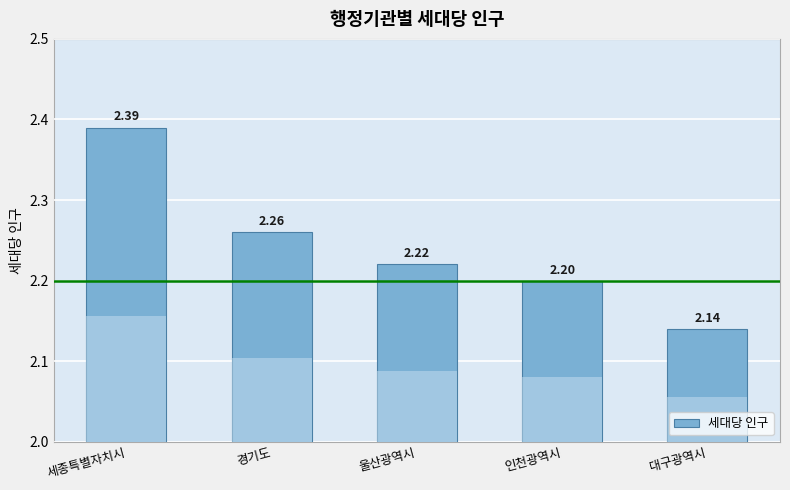

List the labels in order of value, largest first.

세종특별자치시, 경기도, 울산광역시, 인천광역시, 대구광역시